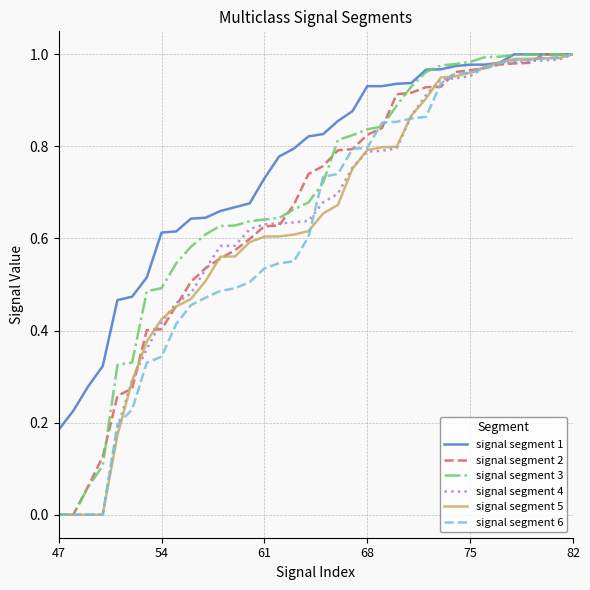

At how many categories does at least one series exceed 0?

36